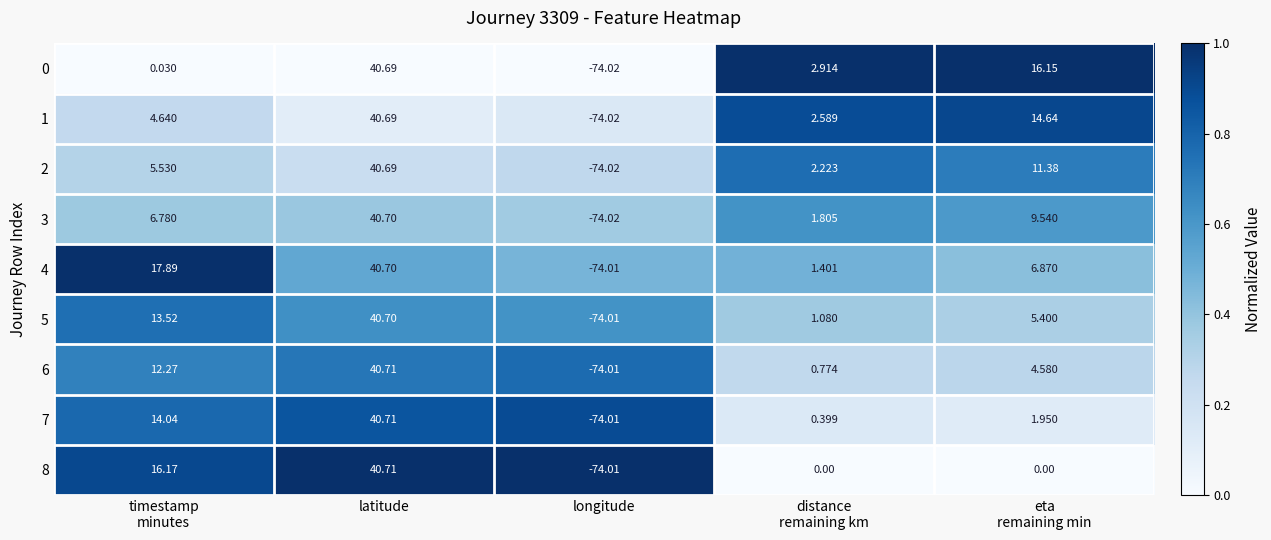

Which category has the highest value in the 4 series?

latitude